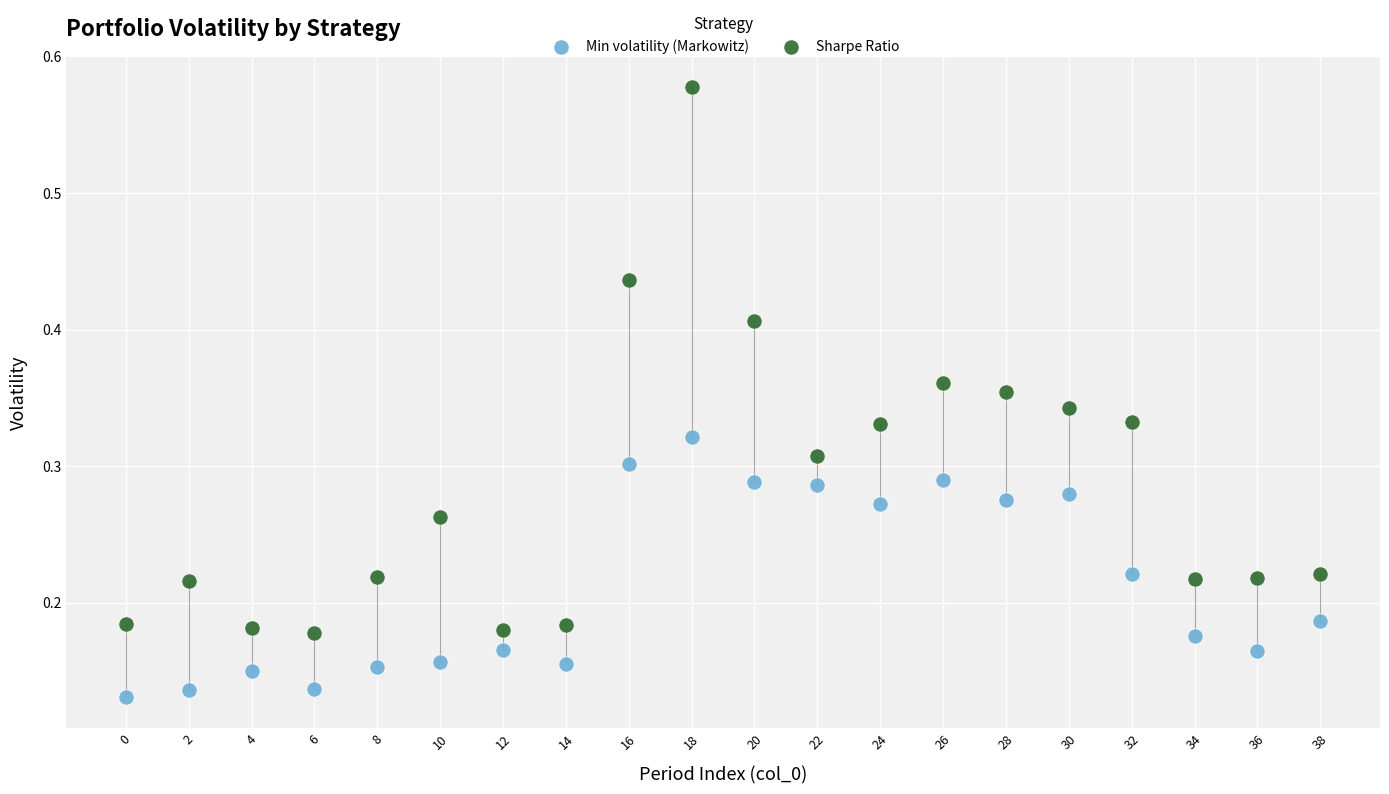

Which series reaches the minimum Y coordinate?

Min volatility (Markowitz)